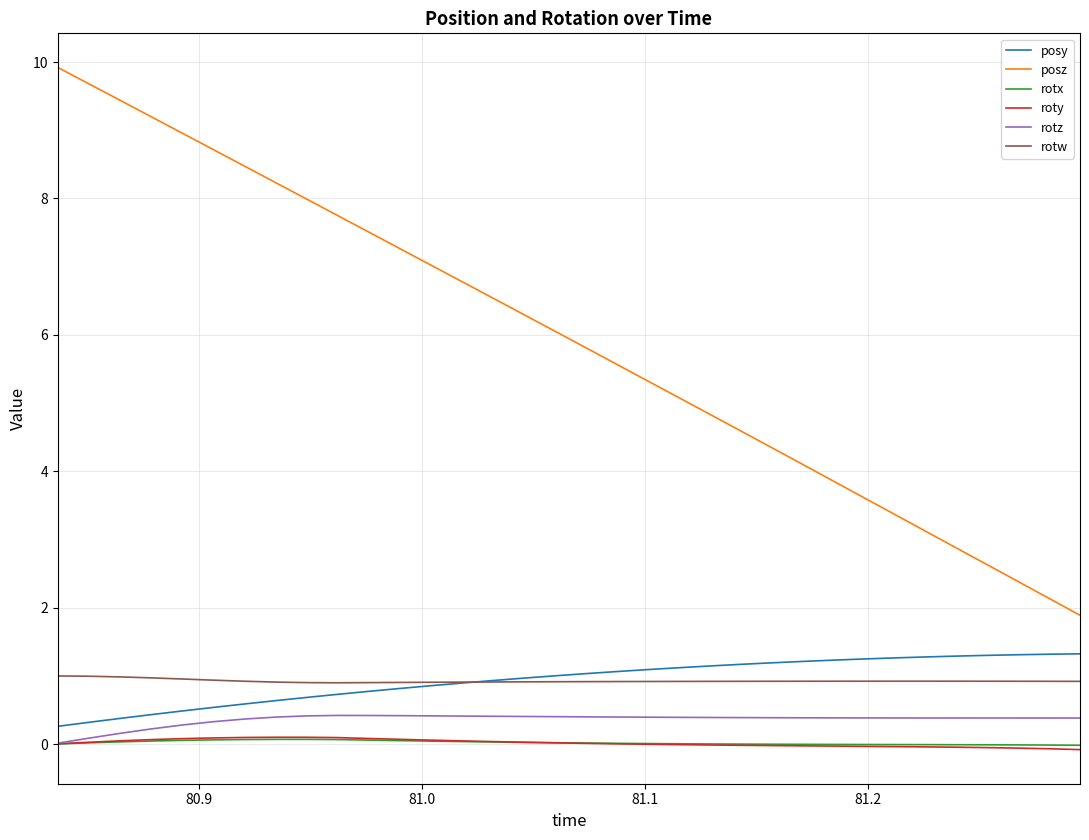

True or false: rotx and rotw cross at least once.

False